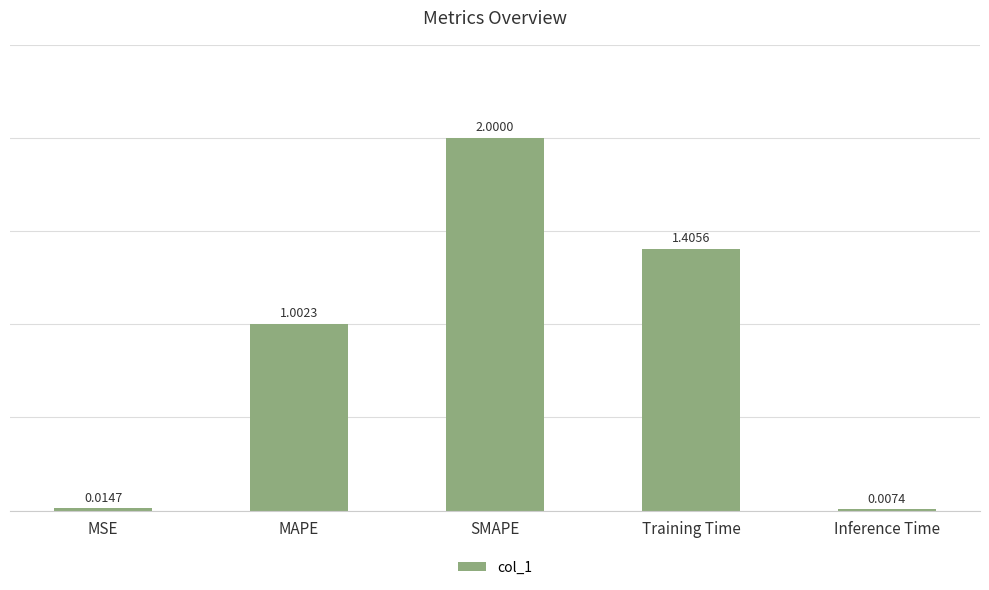

What is the sum of the values at Training Time and SMAPE?

3.4